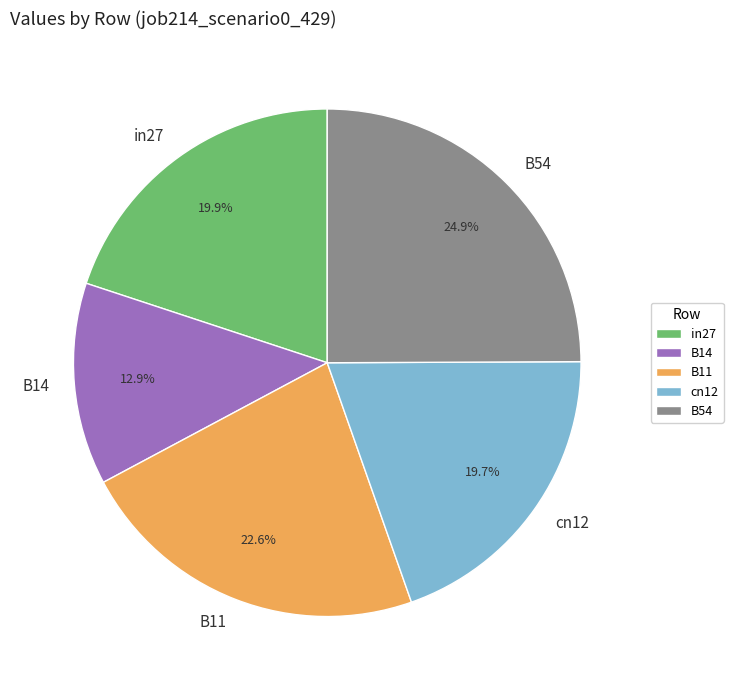

To the nearest percent, what percentage of the pie is B14?

13%